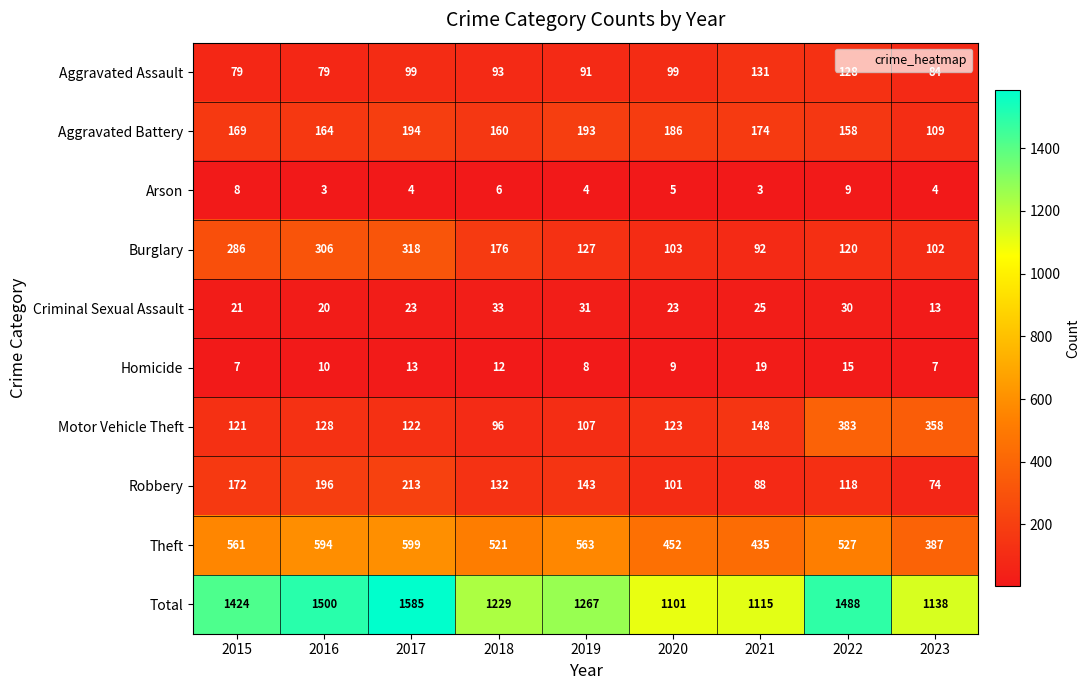

At which category does the chart reach its peak across all series?

2017